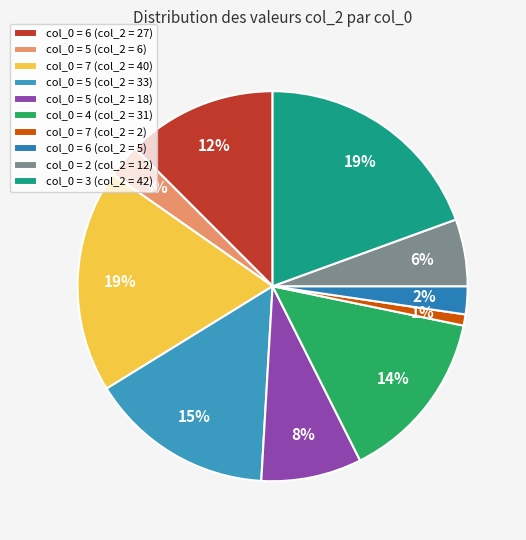

How many segments does this pie chart have?

10